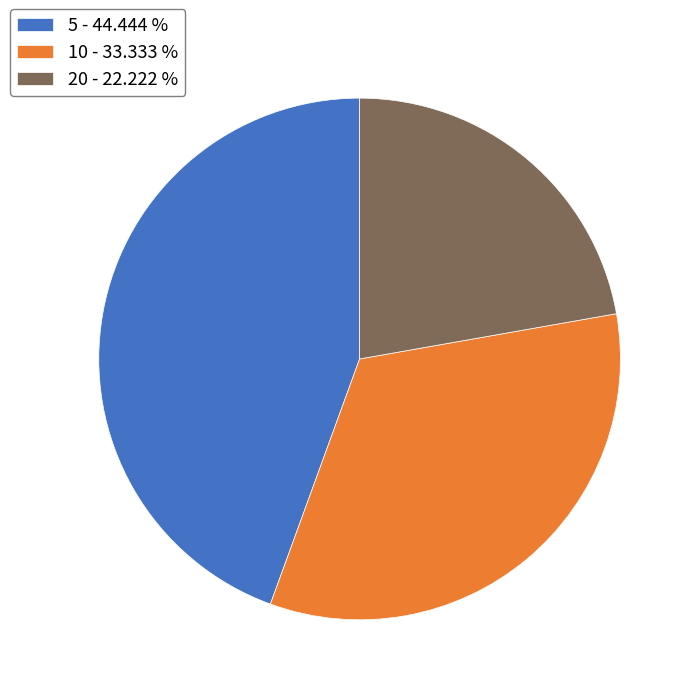

Which has a higher value, 5 - 44.444 % or 10 - 33.333 %?

5 - 44.444 %